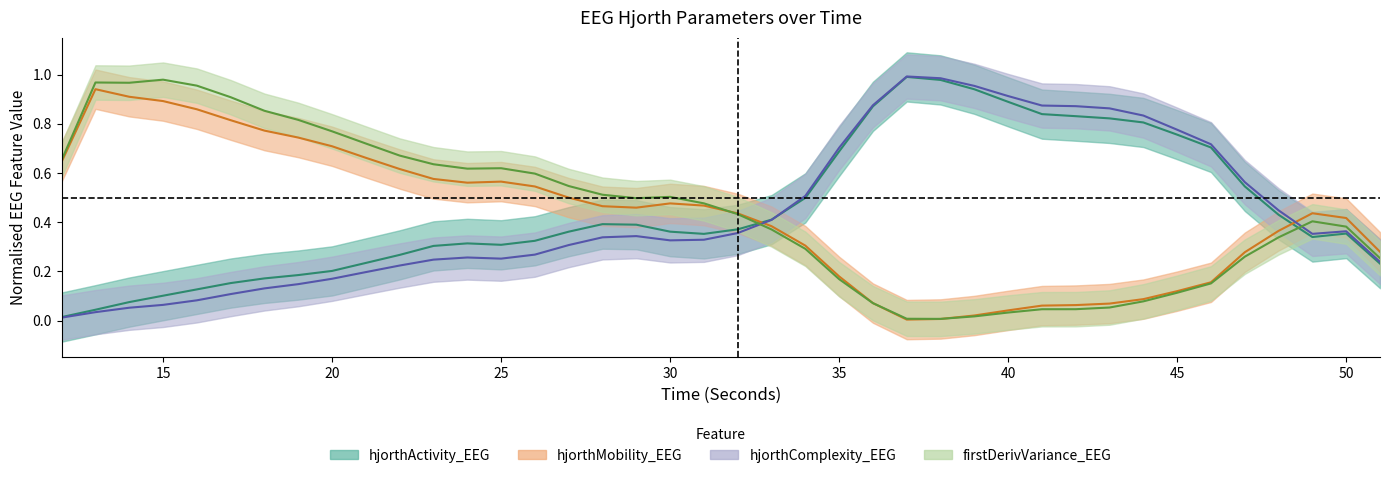

True or false: hjorthActivity_EEG has more than 0 points higher than both neighbors.

True